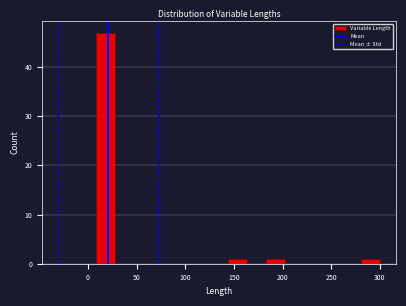

Read against the x-axis, roughly where is the centre of the tallest bar?

20